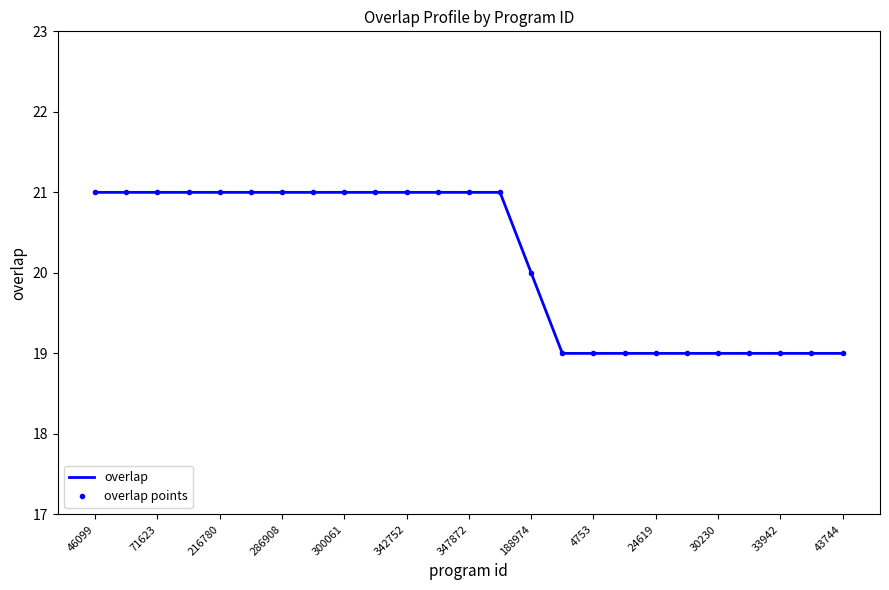

At how many categories does at least one series exceed 20?

14